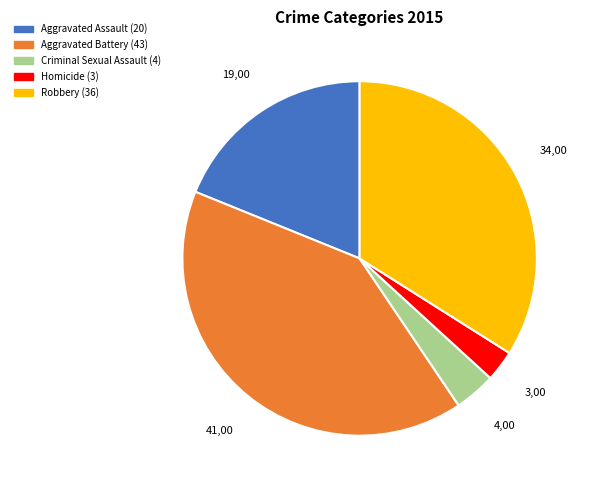

Does Homicide represent more than half of the total?

No